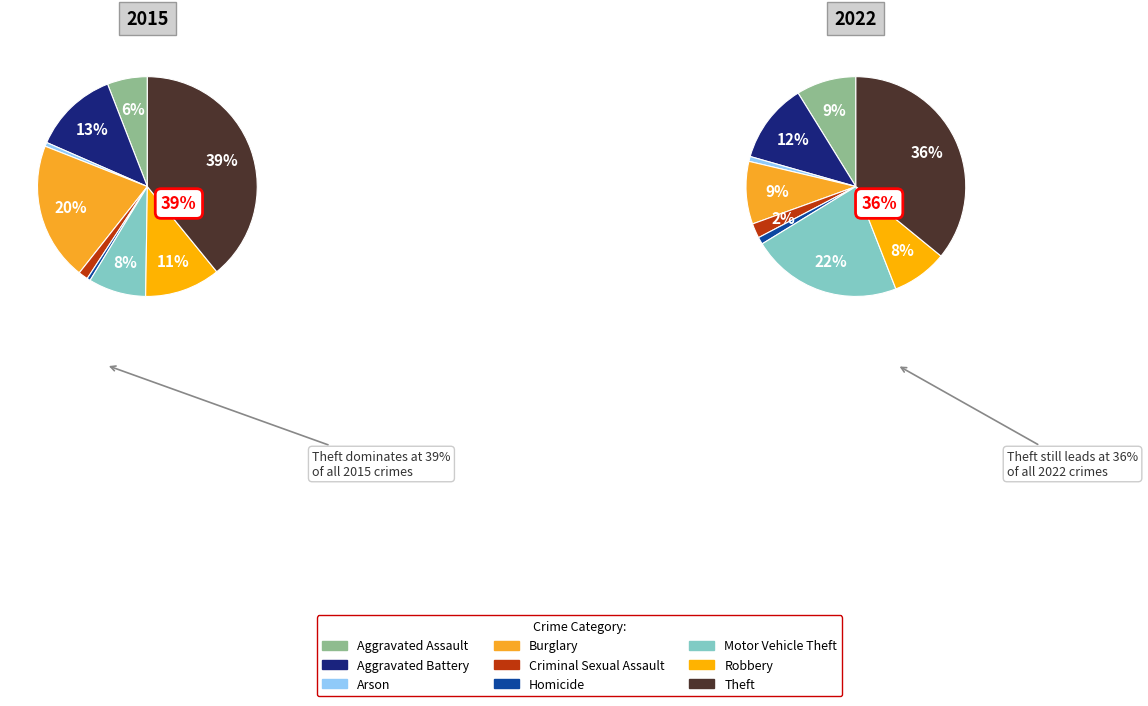

To the nearest percent, what percentage of the pie is Criminal Sexual Assault?

1%